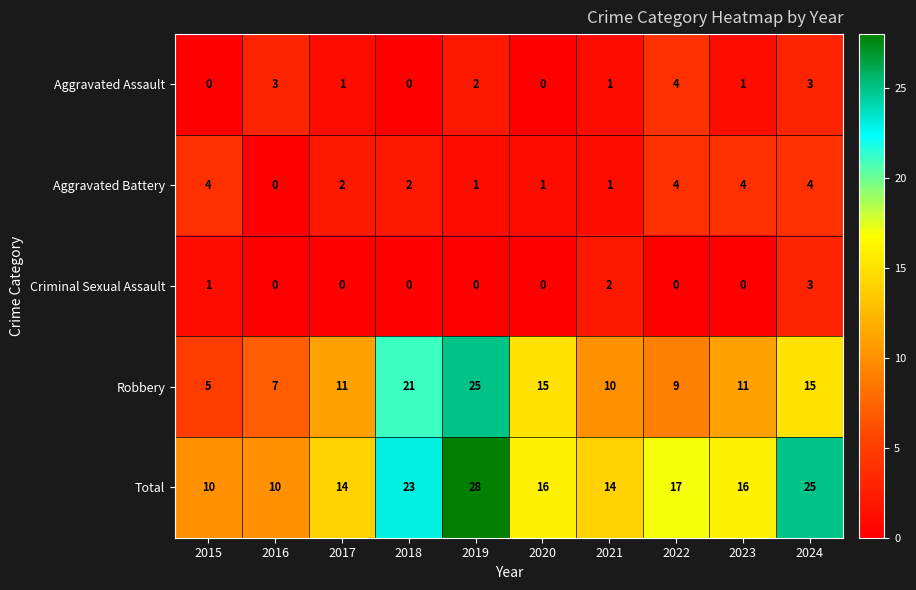

Read the Aggravated Assault value at 2022.

4